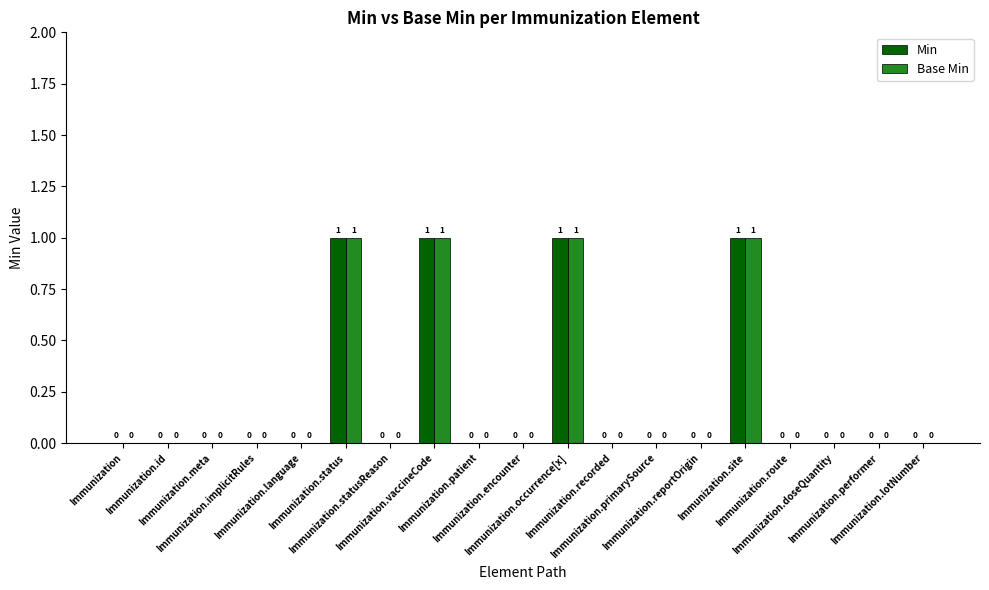

What is the highest value of the Min series?

1